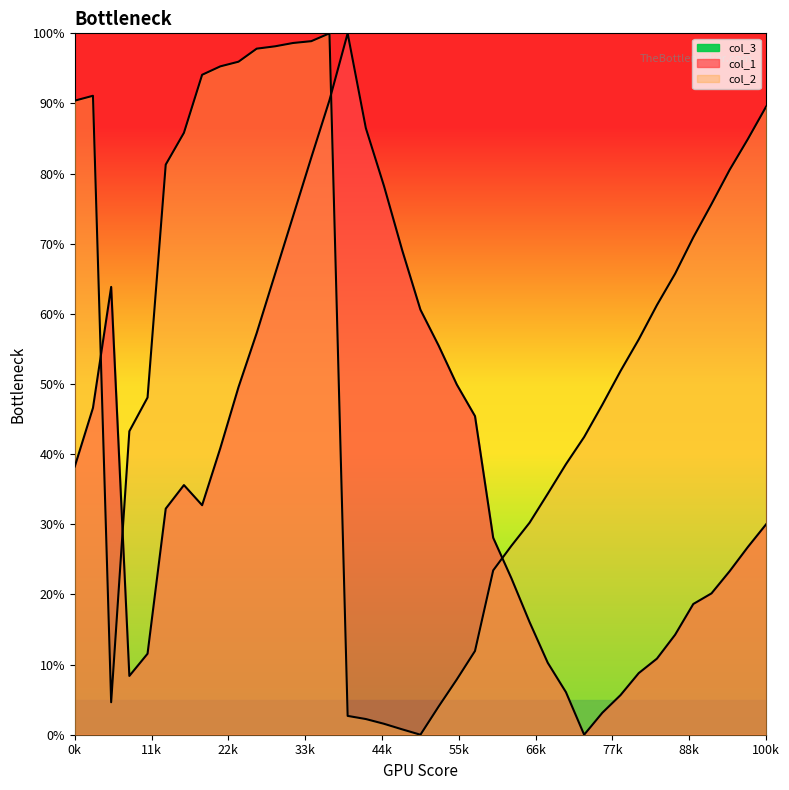

What is the value of the col_1 point at the 26th from the left?

16.1